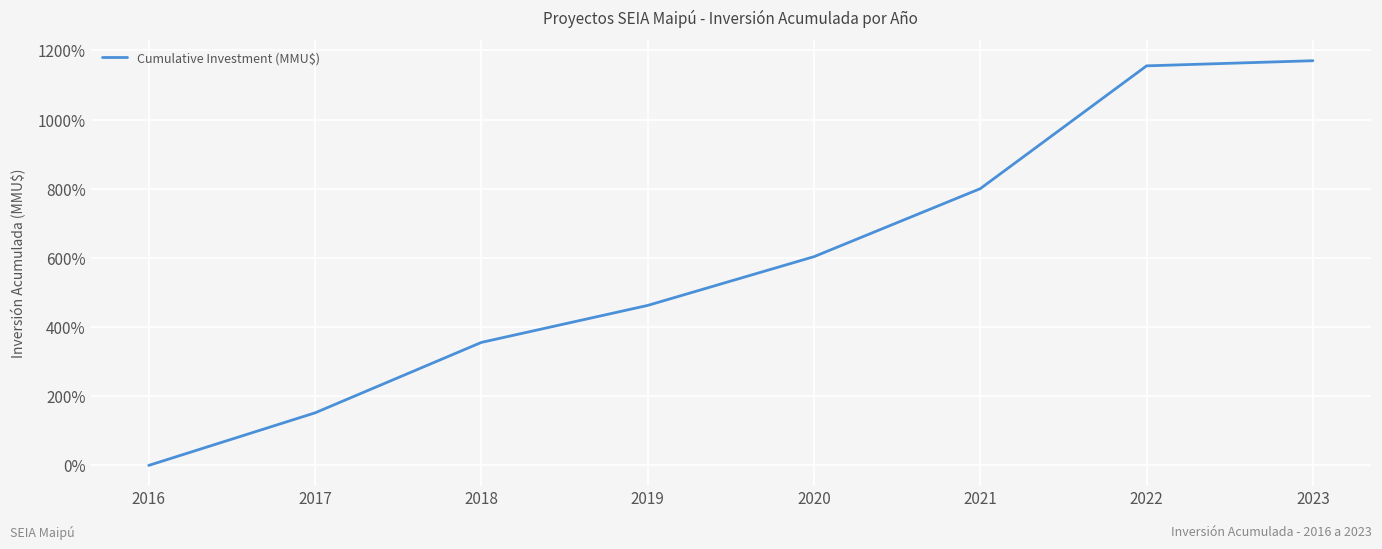

How many lines are shown in the chart?

1